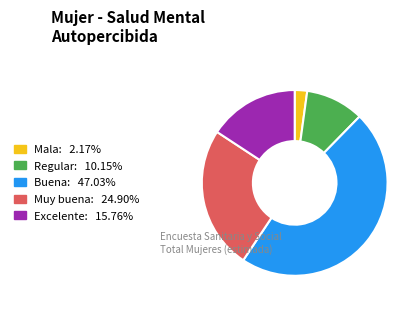

Count the number of slices in the pie.

5